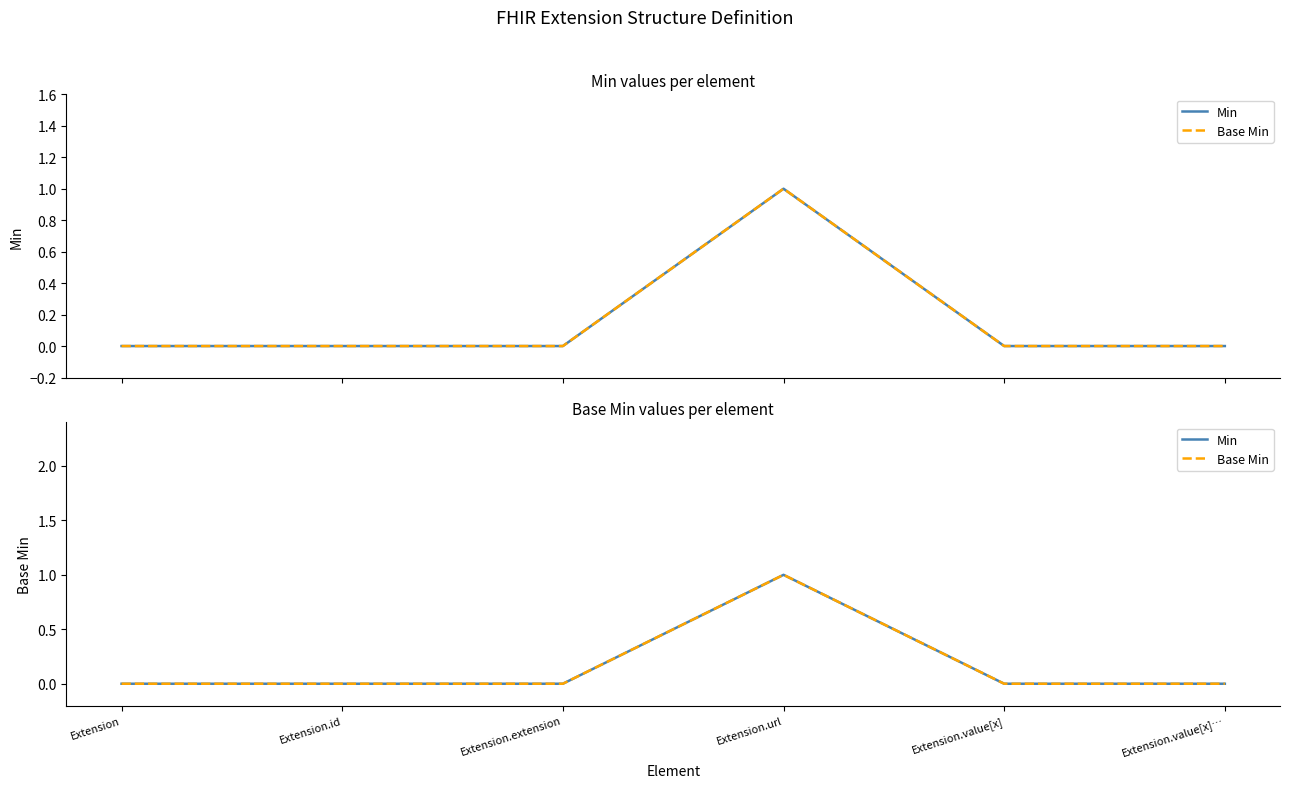

At Extension.value[x], list the series in order from smallest to largest.

Min, Base Min